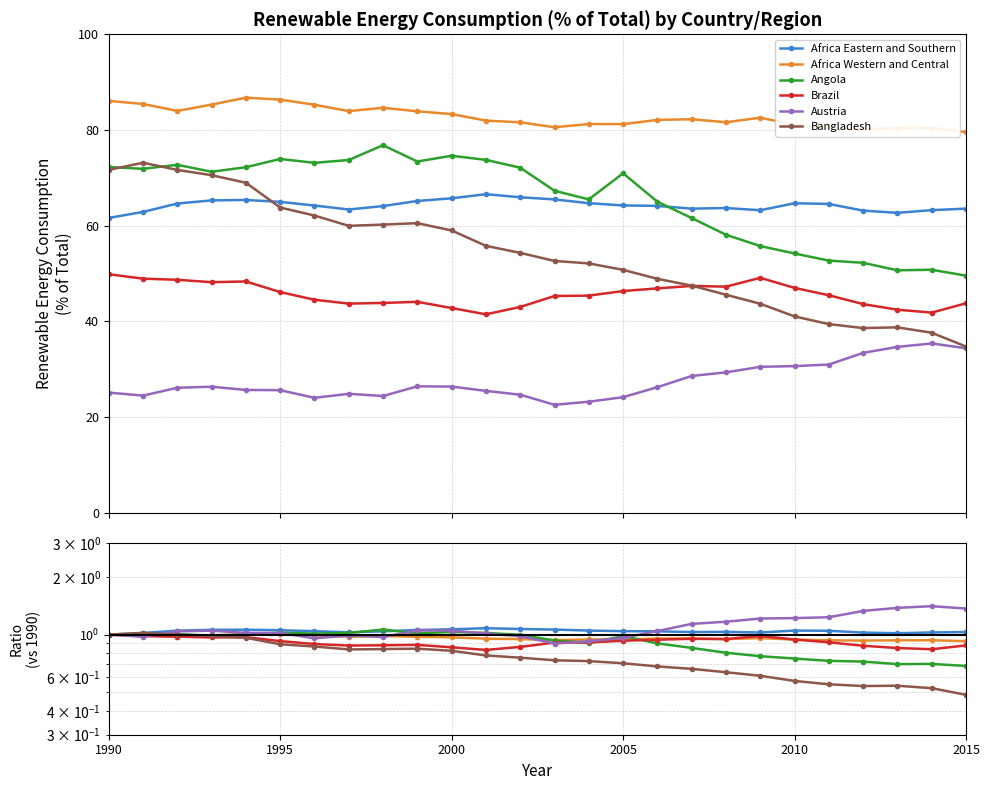

What are all the series names shown in the legend?

Africa Eastern and Southern, Africa Western and Central, Angola, Brazil, Austria, Bangladesh